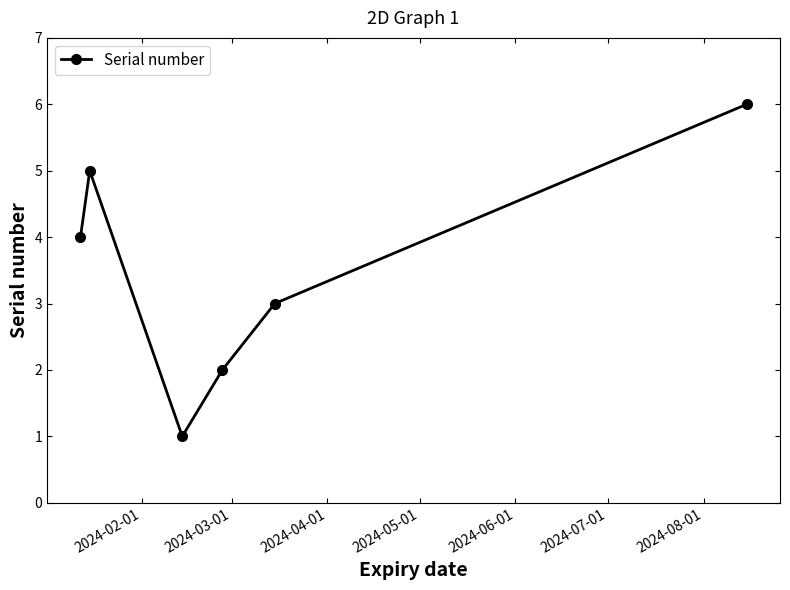

How many points are higher than both their immediate neighbors (excluding endpoints)?

1